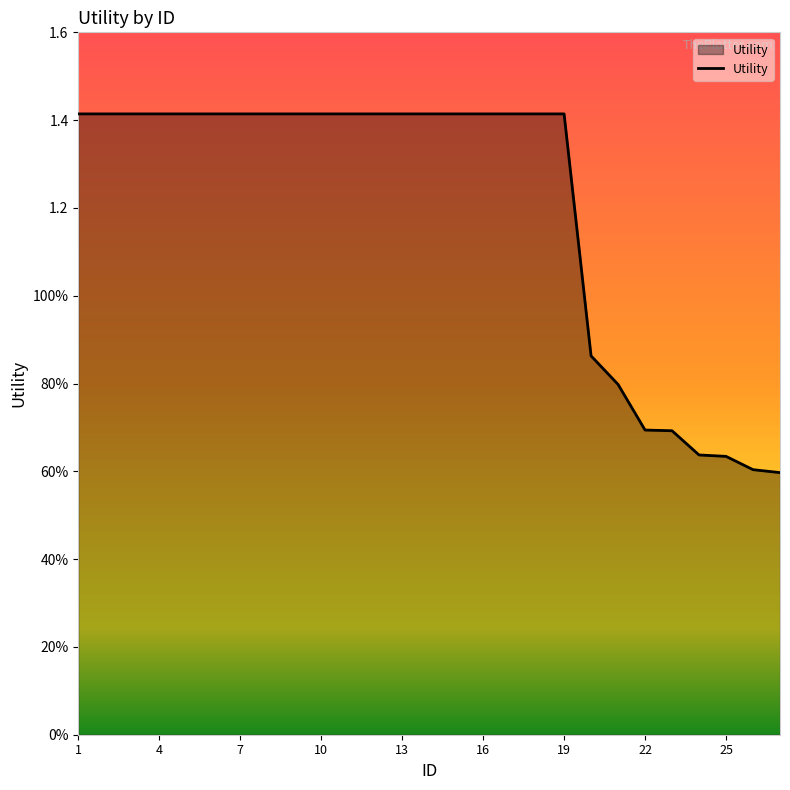

Is this an area chart (filled region under the line)?

Yes